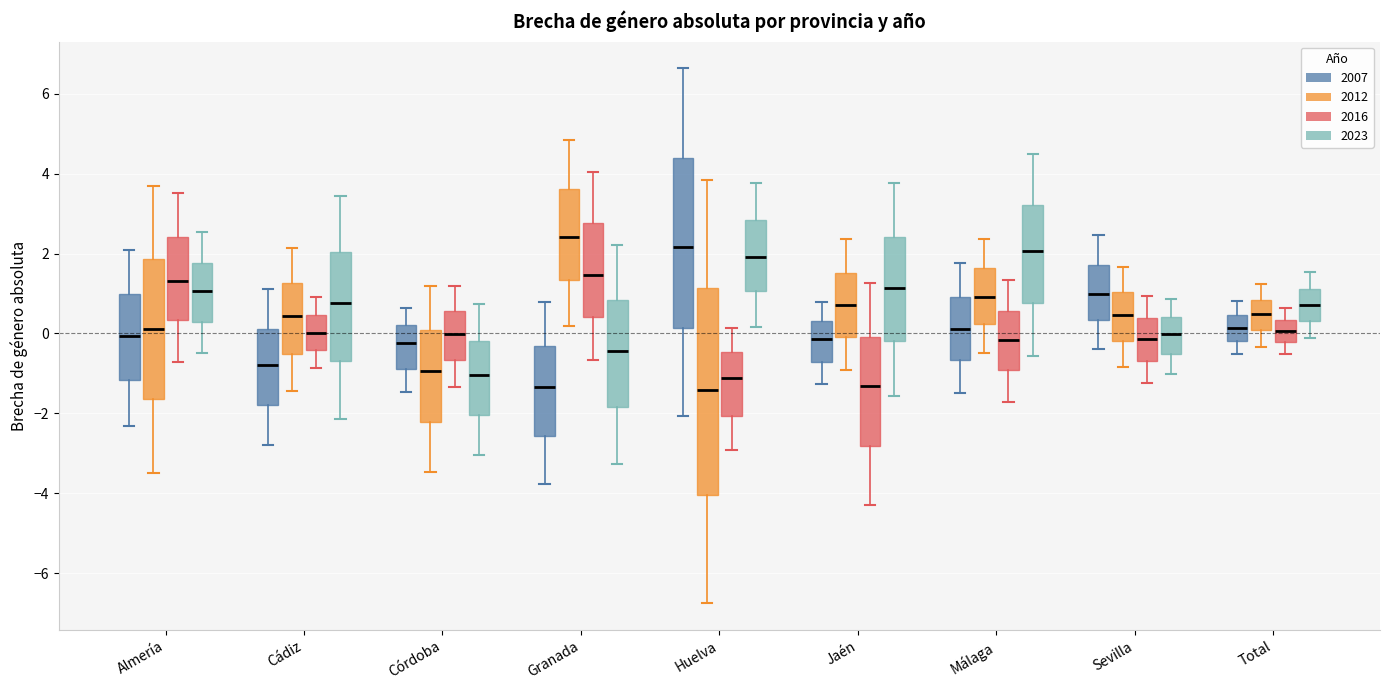

Reading left to right, transcribe this box plot: for each box, give where its median line is, the range the box spans, and where its two whiskers end, as read against the y-axis. The values are not printed on the chart, so give them approximately, as read against the axis.

Almería (2007): median 0.0, box -1.2 to 1.0, whiskers -2.4 to 2.0
Almería (2012): median 0.0, box -1.6 to 1.8, whiskers -3.4 to 3.6
Almería (2016): median 1.4, box 0.4 to 2.4, whiskers -0.8 to 3.6
Almería (2023): median 1.0, box 0.2 to 1.8, whiskers -0.4 to 2.6
Cádiz (2007): median -0.8, box -1.8 to 0.2, whiskers -2.8 to 1.2
Cádiz (2012): median 0.4, box -0.6 to 1.2, whiskers -1.4 to 2.2
Cádiz (2016): median 0.0, box -0.4 to 0.4, whiskers -0.8 to 1.0
Cádiz (2023): median 0.8, box -0.6 to 2.0, whiskers -2.2 to 3.4
Córdoba (2007): median -0.2, box -0.8 to 0.2, whiskers -1.4 to 0.6
Córdoba (2012): median -1.0, box -2.2 to 0.0, whiskers -3.4 to 1.2
Córdoba (2016): median 0.0, box -0.6 to 0.6, whiskers -1.4 to 1.2
Córdoba (2023): median -1.0, box -2.0 to -0.2, whiskers -3.0 to 0.8
Granada (2007): median -1.4, box -2.6 to -0.4, whiskers -3.8 to 0.8
Granada (2012): median 2.4, box 1.4 to 3.6, whiskers 0.2 to 4.8
Granada (2016): median 1.4, box 0.4 to 2.8, whiskers -0.6 to 4.0
Granada (2023): median -0.4, box -1.8 to 0.8, whiskers -3.2 to 2.2
Huelva (2007): median 2.2, box 0.2 to 4.4, whiskers -2.0 to 6.6
Huelva (2012): median -1.4, box -4.0 to 1.2, whiskers -6.8 to 3.8
Huelva (2016): median -1.2, box -2.0 to -0.4, whiskers -3.0 to 0.2
Huelva (2023): median 2.0, box 1.0 to 2.8, whiskers 0.2 to 3.8
Jaén (2007): median -0.2, box -0.8 to 0.4, whiskers -1.2 to 0.8
Jaén (2012): median 0.8, box 0.0 to 1.6, whiskers -1.0 to 2.4
Jaén (2016): median -1.4, box -2.8 to 0.0, whiskers -4.2 to 1.2
Jaén (2023): median 1.2, box -0.2 to 2.4, whiskers -1.6 to 3.8
Málaga (2007): median 0.2, box -0.6 to 1.0, whiskers -1.4 to 1.8
Málaga (2012): median 1.0, box 0.2 to 1.6, whiskers -0.4 to 2.4
Málaga (2016): median -0.2, box -1.0 to 0.6, whiskers -1.8 to 1.4
Málaga (2023): median 2.0, box 0.8 to 3.2, whiskers -0.6 to 4.4
Sevilla (2007): median 1.0, box 0.4 to 1.8, whiskers -0.4 to 2.4
Sevilla (2012): median 0.4, box -0.2 to 1.0, whiskers -0.8 to 1.6
Sevilla (2016): median -0.2, box -0.6 to 0.4, whiskers -1.2 to 1.0
Sevilla (2023): median 0.0, box -0.6 to 0.4, whiskers -1.0 to 0.8
Total (2007): median 0.2, box -0.2 to 0.4, whiskers -0.6 to 0.8
Total (2012): median 0.4, box 0.0 to 0.8, whiskers -0.4 to 1.2
Total (2016): median 0.0, box -0.2 to 0.4, whiskers -0.6 to 0.6
Total (2023): median 0.8, box 0.4 to 1.2, whiskers -0.2 to 1.6